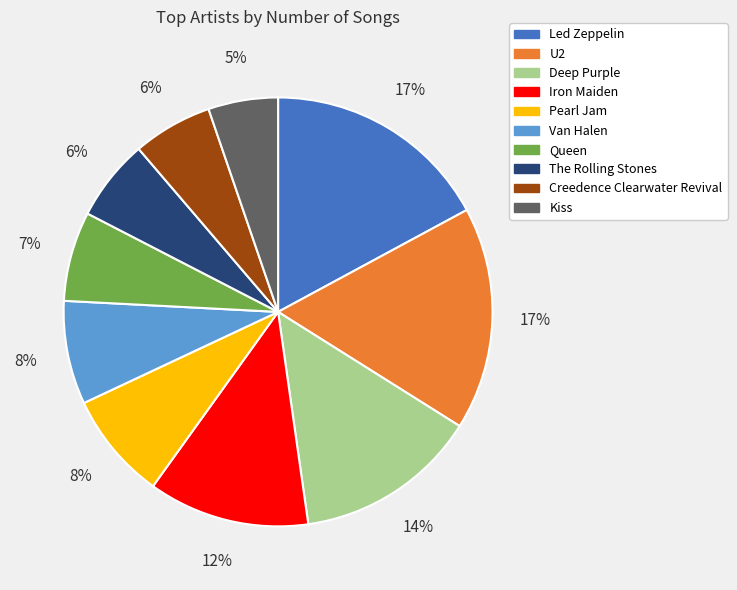

To the nearest percent, what is the combined percentage of Van Halen and Kiss?

13%